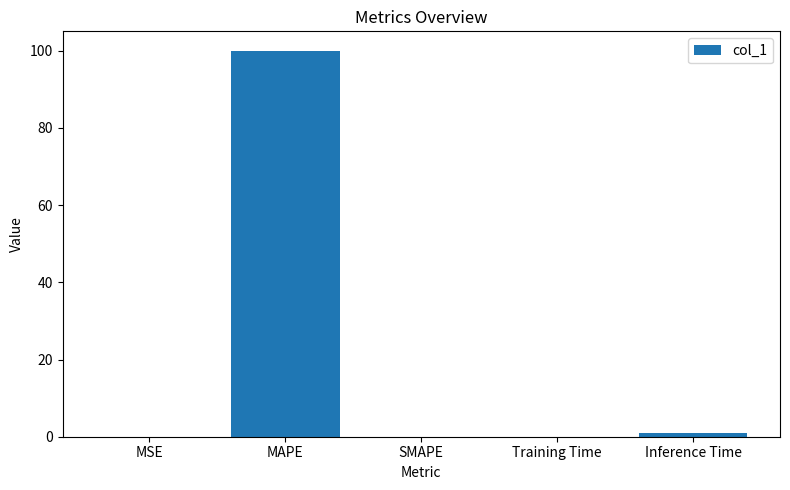

The chart shows a value of 0.1 at Training Time. True or false?

True